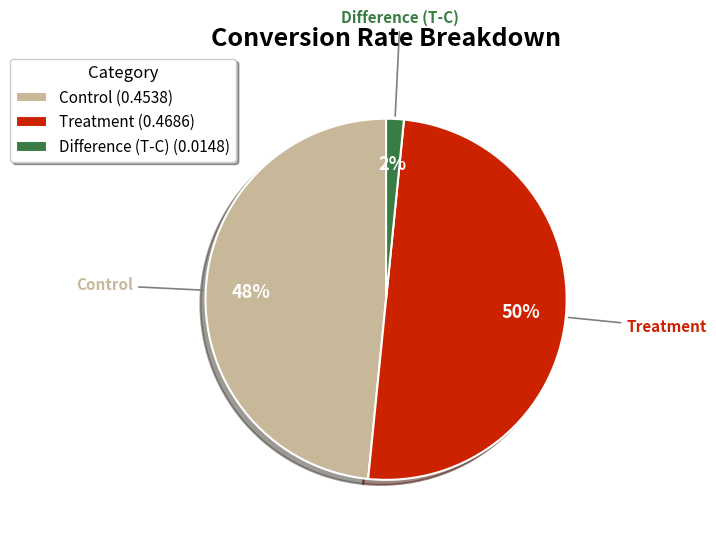

How many segments does this pie chart have?

3